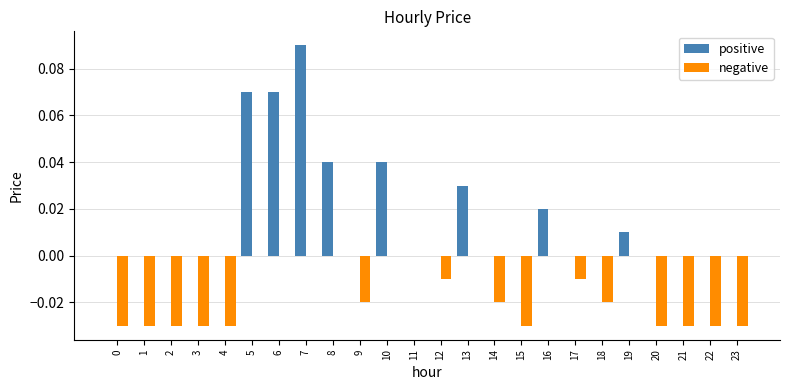

Count the number of categories in the chart.

24